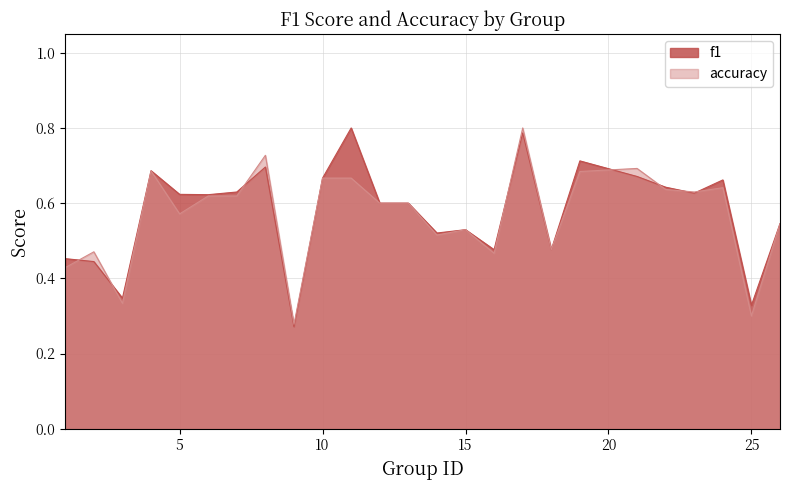

Does the chart have visible grid lines?

Yes